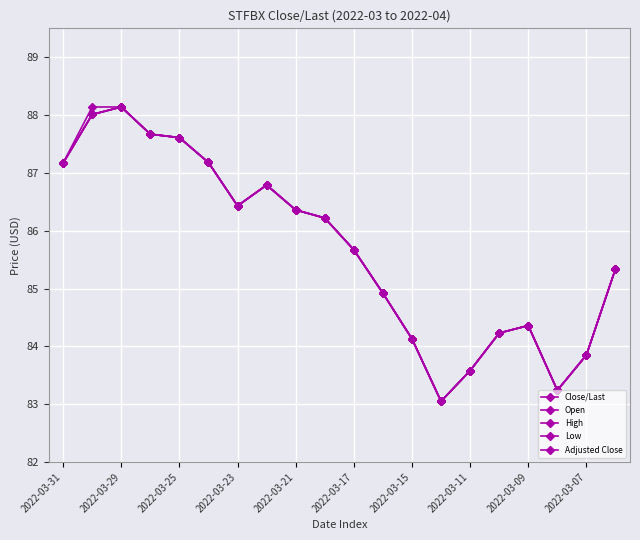

Reading left to right, extract all data points from this chart.

Close/Last: 87.2	88.0	88.1	87.7	87.6	87.2	86.4	86.8	86.4	86.2	85.7	84.9	84.1	83.0	83.6	84.2	84.4	83.2	83.8	85.3
Open: 87.2	88.0	88.1	87.7	87.6	87.2	86.4	86.8	86.4	86.2	85.7	84.9	84.1	83.0	83.6	84.2	84.4	83.2	83.8	85.3
High: 87.2	88.1	88.1	87.7	87.6	87.2	86.4	86.8	86.4	86.2	85.7	84.9	84.1	83.0	83.6	84.2	84.4	83.2	83.8	85.3
Low: 87.2	88.0	88.1	87.7	87.6	87.2	86.4	86.8	86.4	86.2	85.7	84.9	84.1	83.0	83.6	84.2	84.4	83.2	83.8	85.3
Adjusted Close: 87.2	88.0	88.1	87.7	87.6	87.2	86.4	86.8	86.4	86.2	85.7	84.9	84.1	83.0	83.6	84.2	84.4	83.2	83.8	85.3